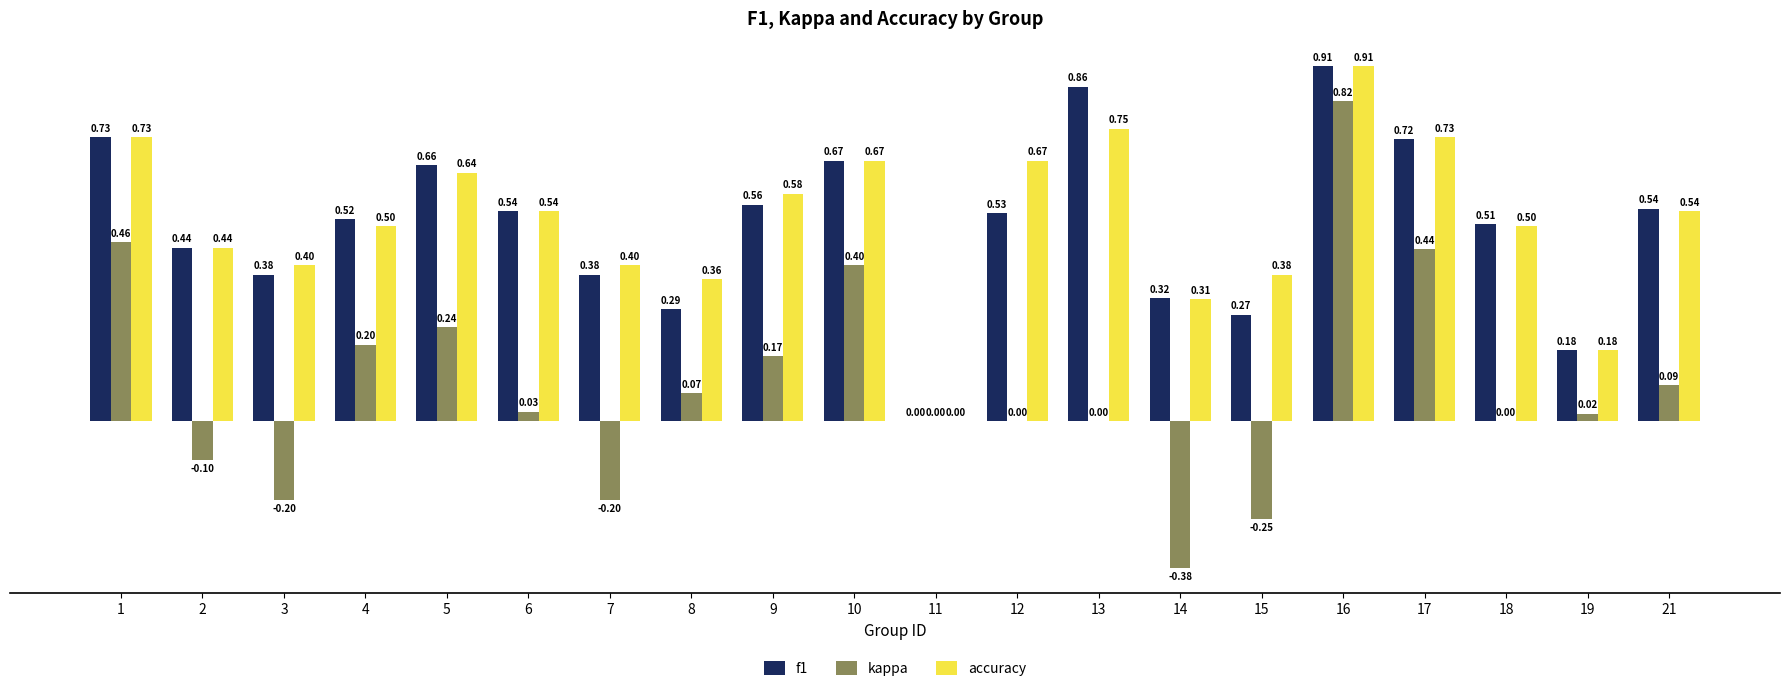

What is the sum of the accuracy values at 15 and 9?

1.0